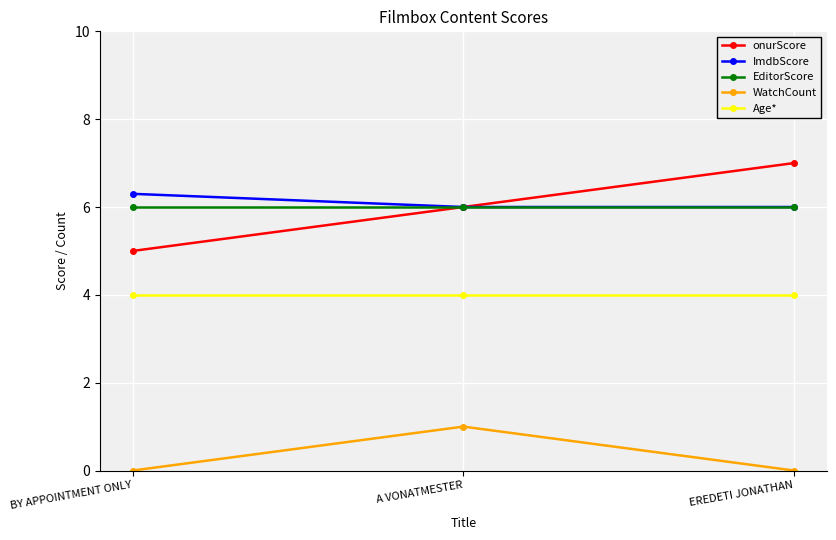

True or false: Age* has a value of 4.0 at A VONATMESTER.

True